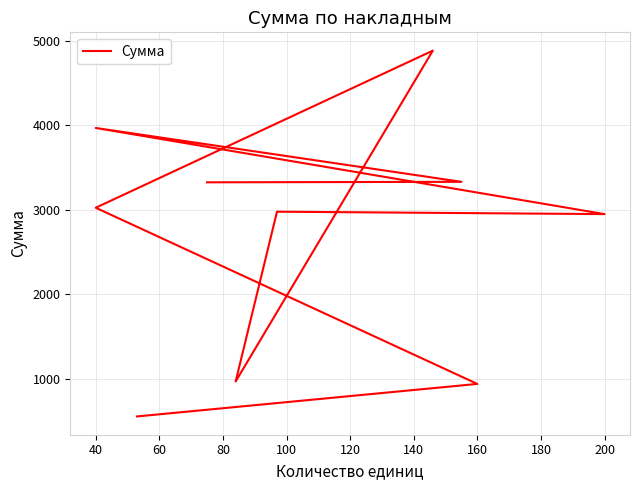

What is the sum of the values at 180 and 40?

4273.5